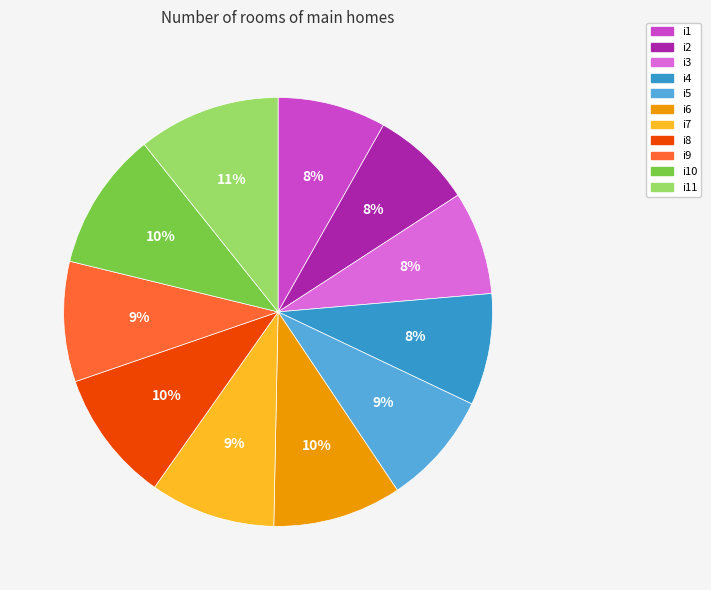

To the nearest percent, what percentage of the pie is i6?

10%